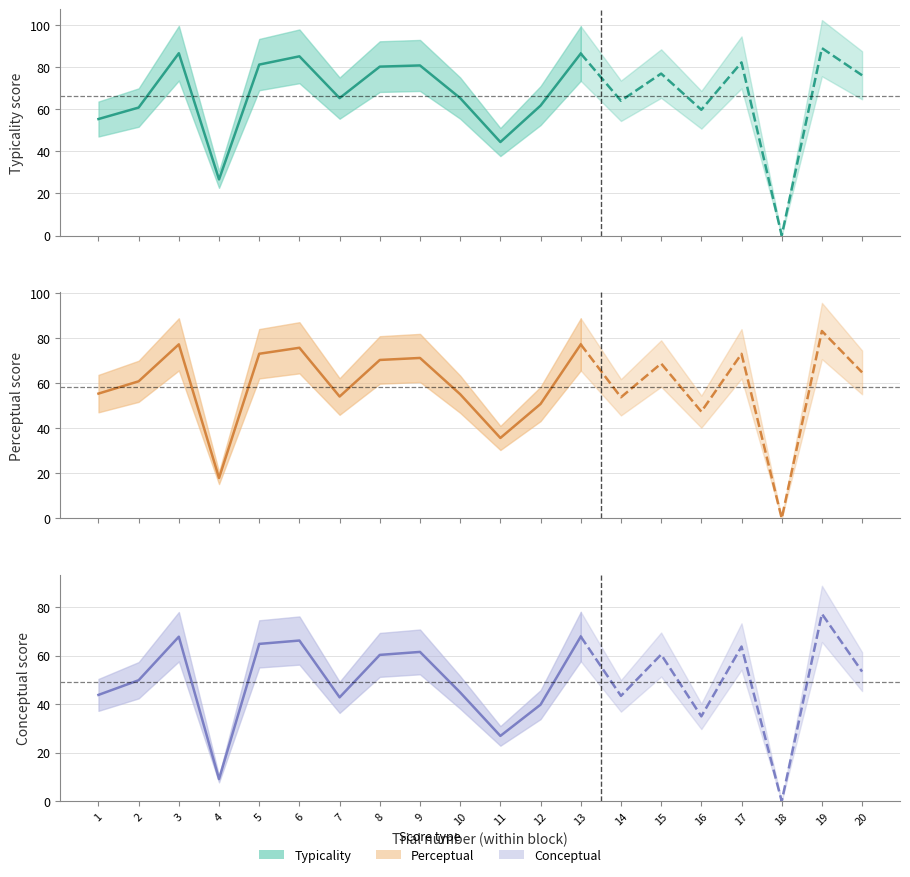

What is the greatest value displayed?

89.0